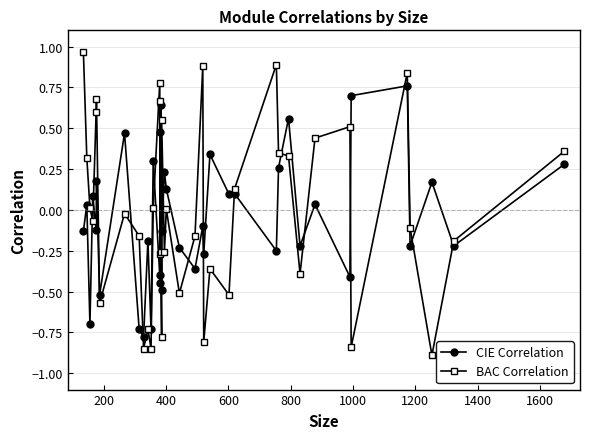

True or false: BAC Correlation and CIE Correlation cross at least once.

True